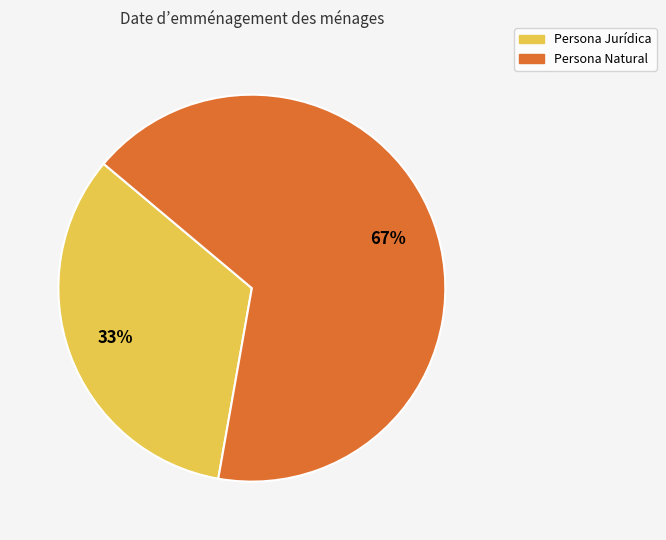

Is the sum of Persona Jurídica and Persona Natural greater than half?

Yes